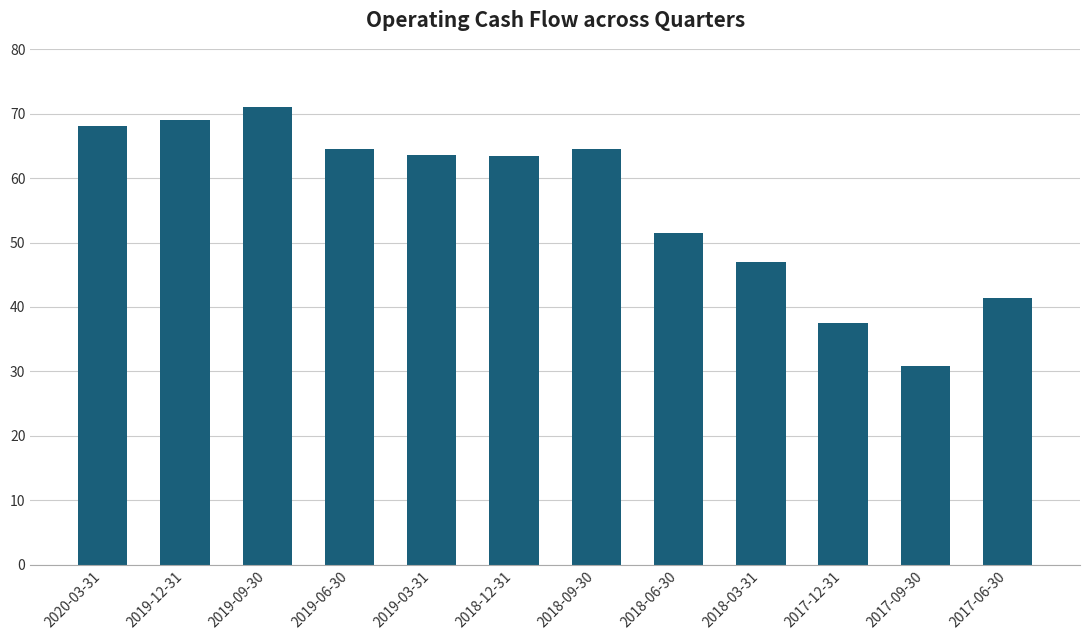

What is the label of the 4th bar from the left?

2019-06-30